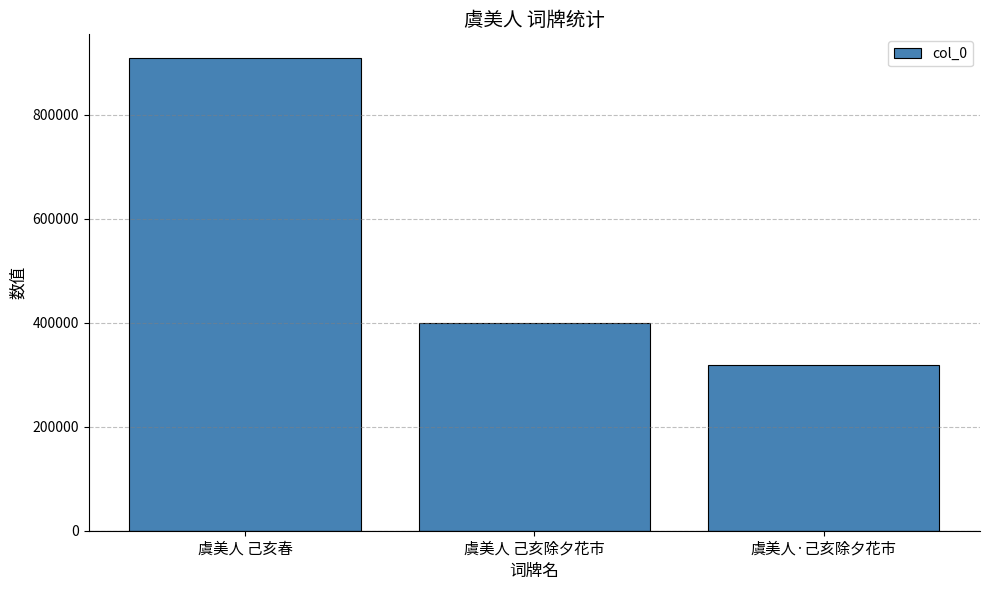

Read the value at 虞美人·己亥除夕花市, to the nearest 50.

318300